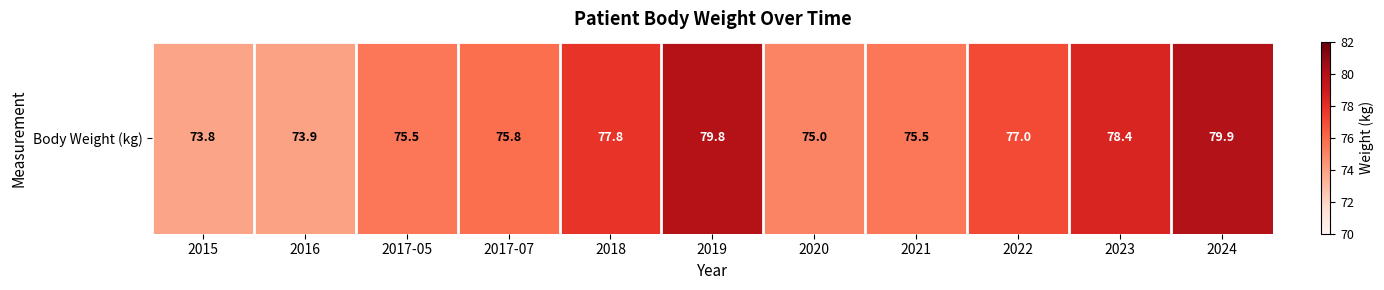

Which category has the highest value across all series?

2024